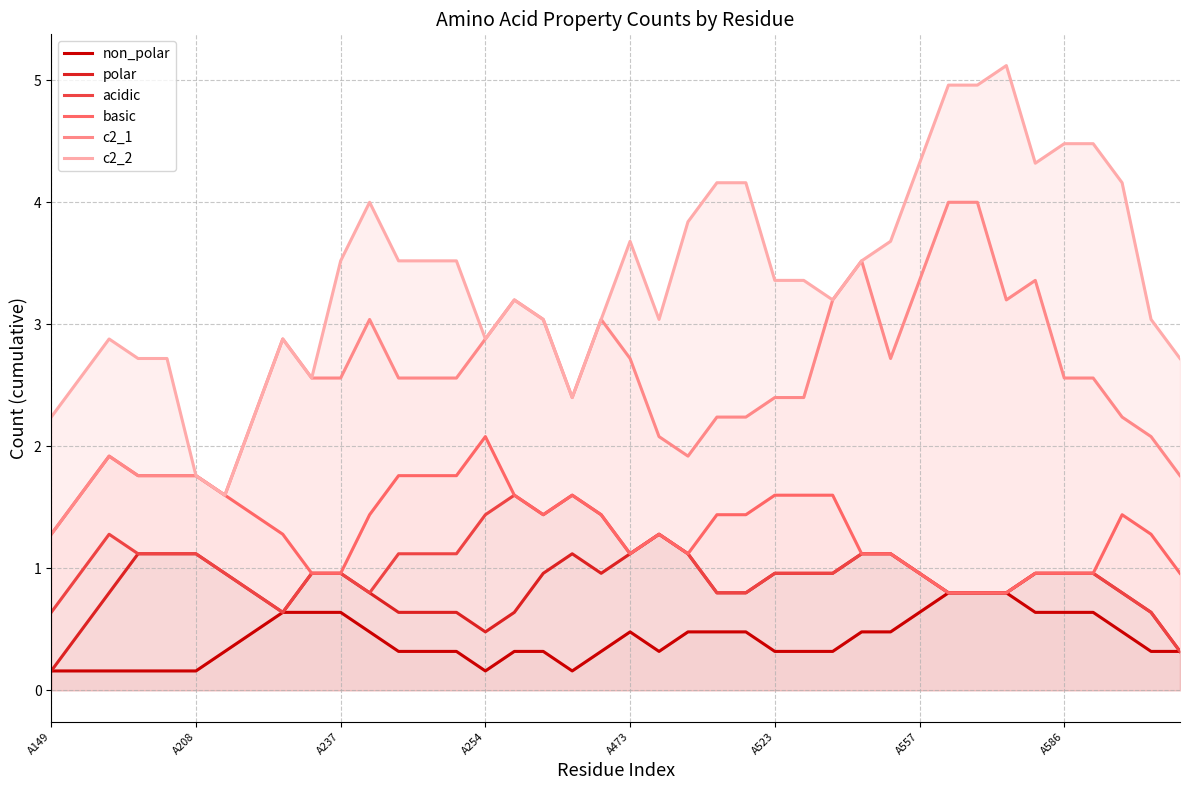

In c2_2, how many points are lower than both neighbors (excluding endpoints)?

7